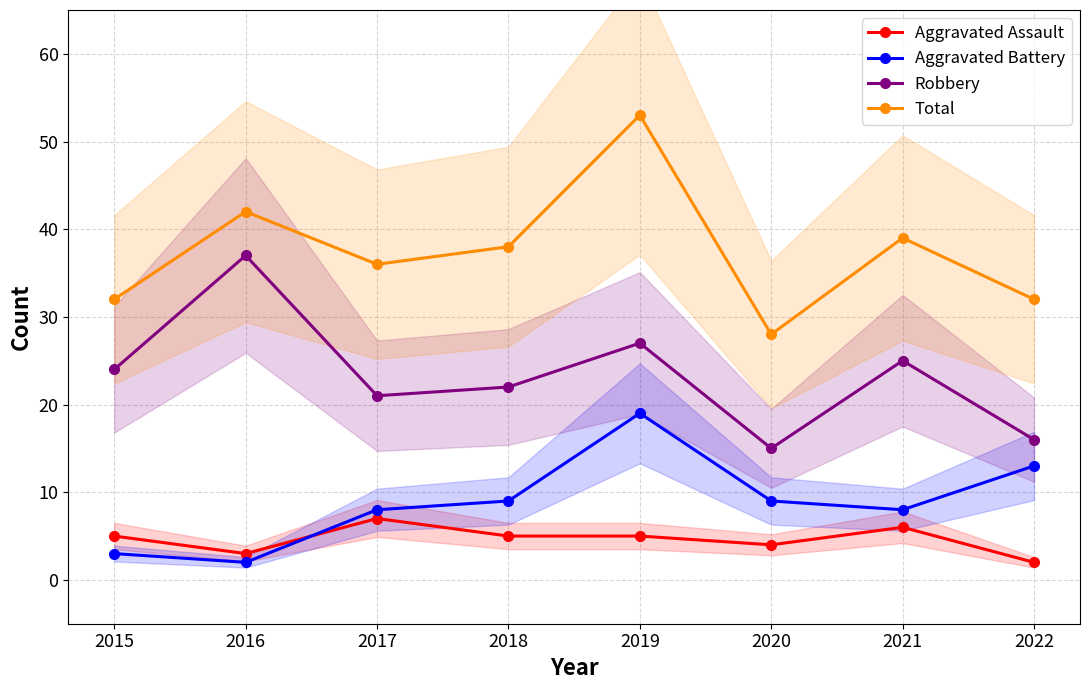

True or false: Aggravated Battery has a value of 2 at 2015.

False